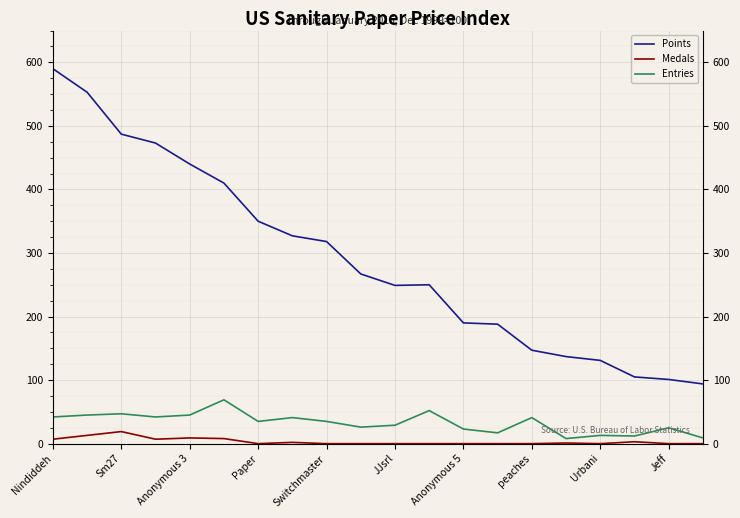

True or false: Medals has a value of 0 at 13.

True